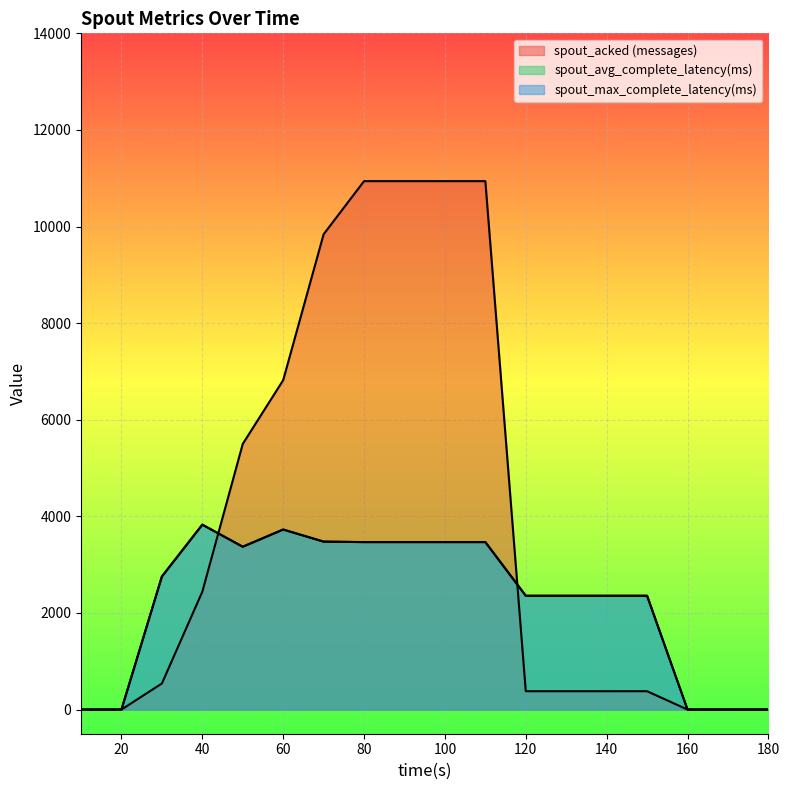

Rank the series at 150 from highest to lowest value.

spout_avg_complete_latency(ms), spout_max_complete_latency(ms), spout_acked (messages)